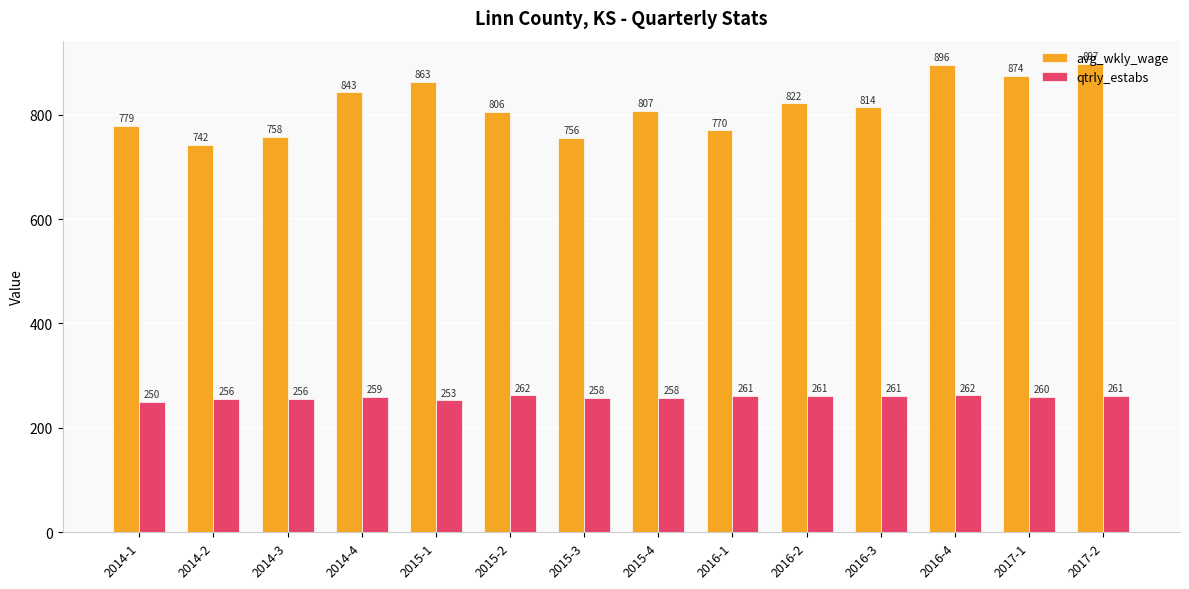

What is the maximum value shown in the chart?

897